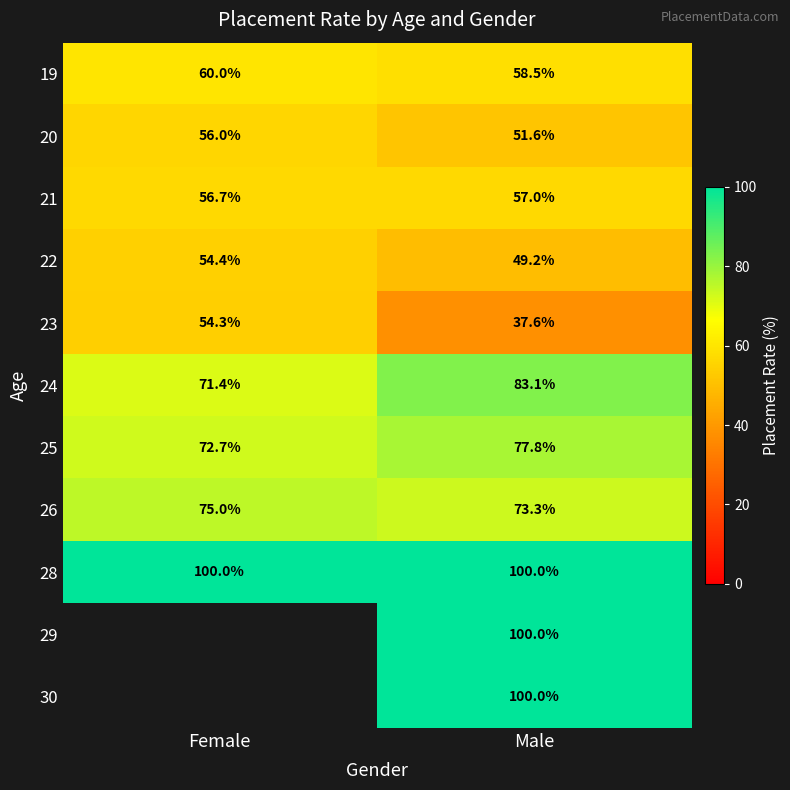

What is the minimum value shown in the chart?

37.6